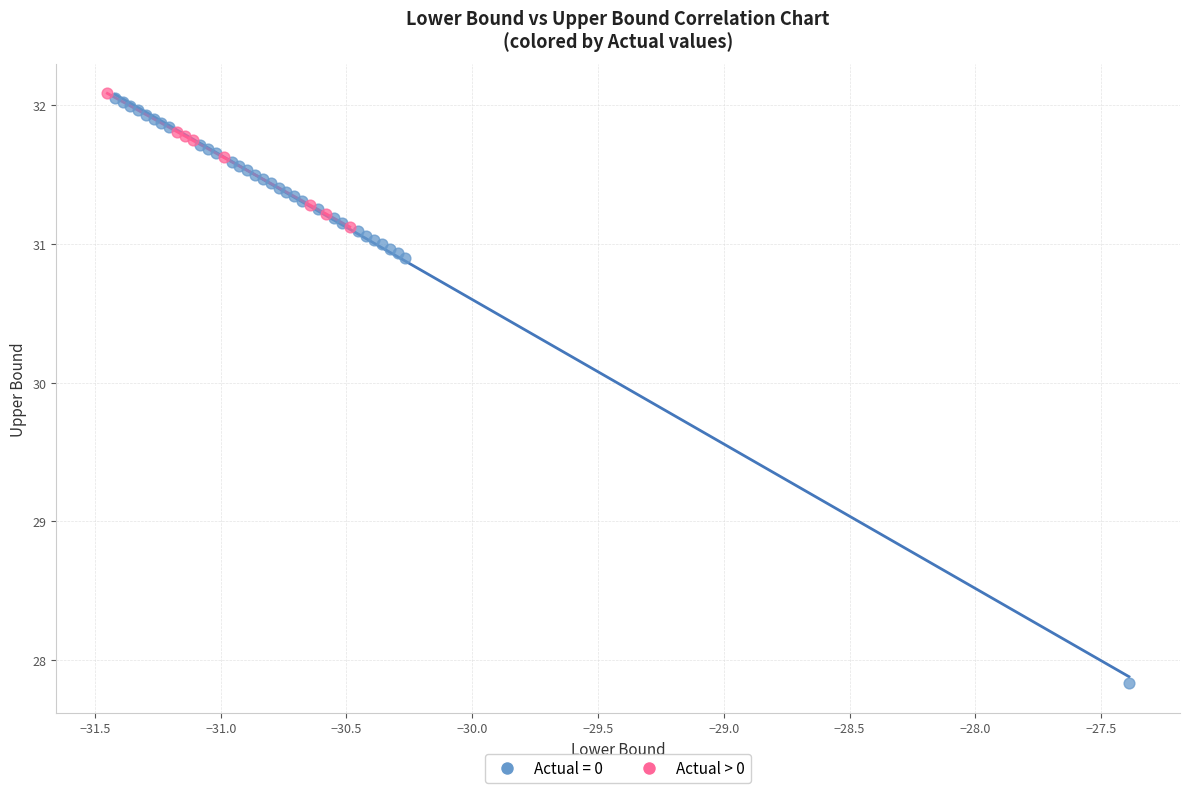

Which series has the widest spread of Y values?

Actual = 0